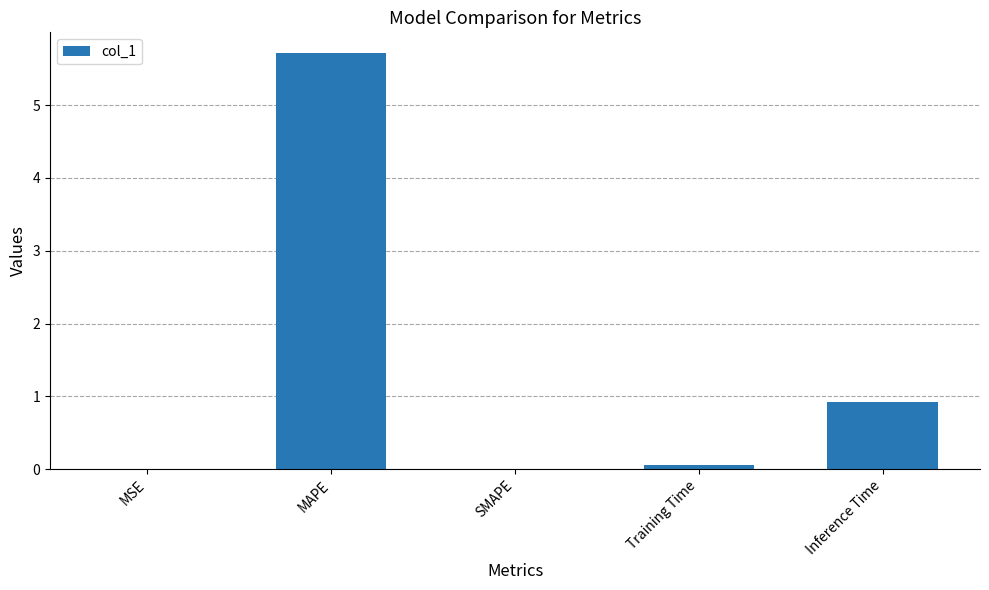

Which label corresponds to the largest value in the chart?

MAPE